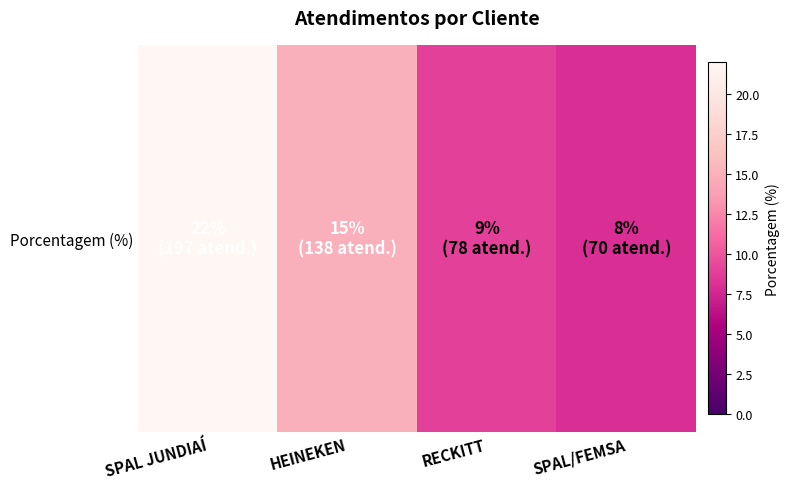

How many data points are less than 15?

2